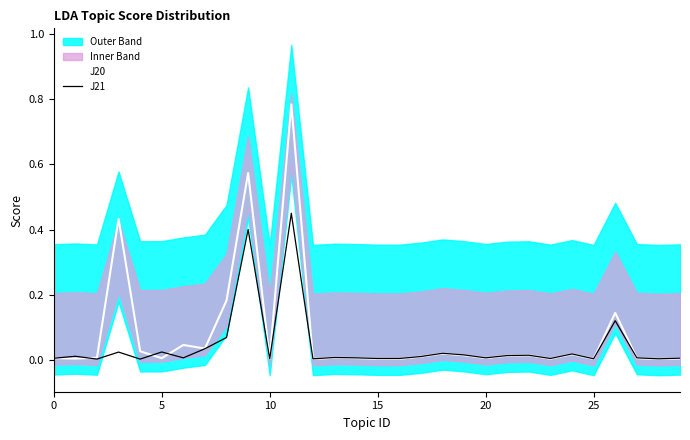

At 21, list the series in order from largest to smallest.

J21, J20